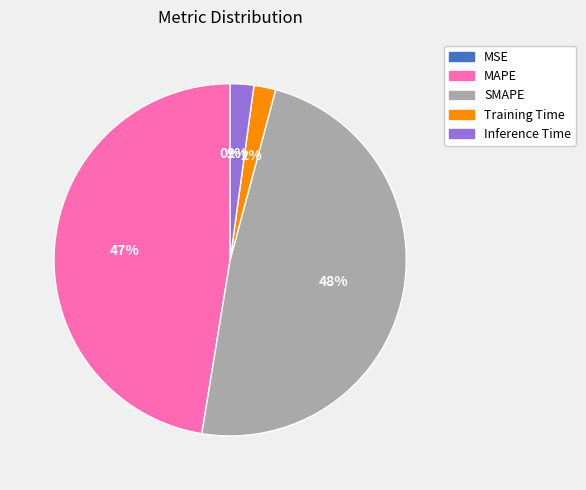

To the nearest percent, what is the average slice percentage?

20%